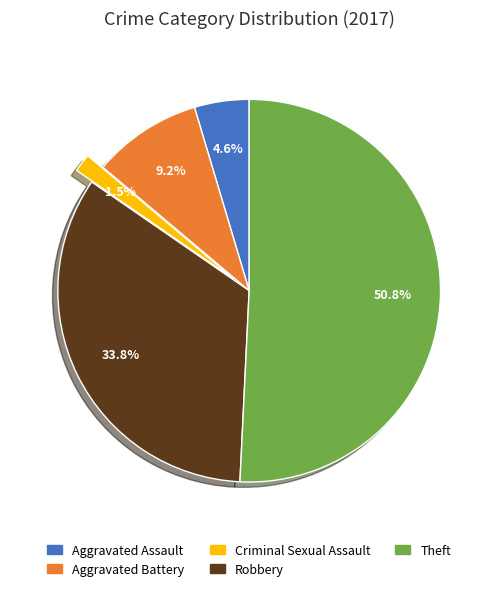

Does any single category account for the majority?

Yes